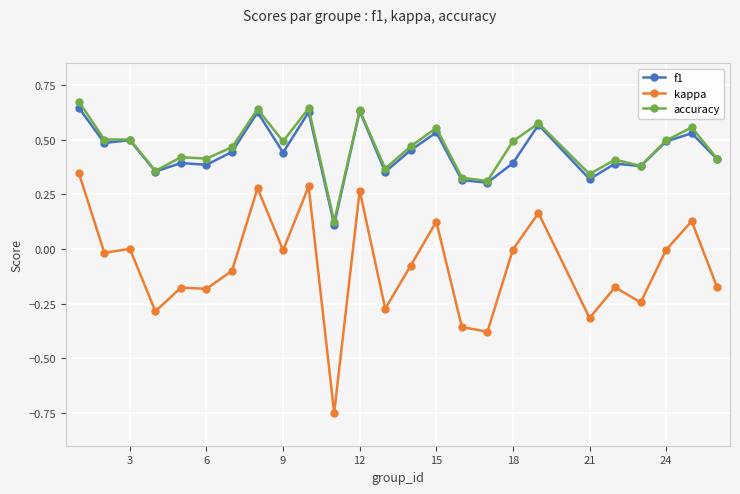

True or false: kappa has more than 0 interior local peaks.

True